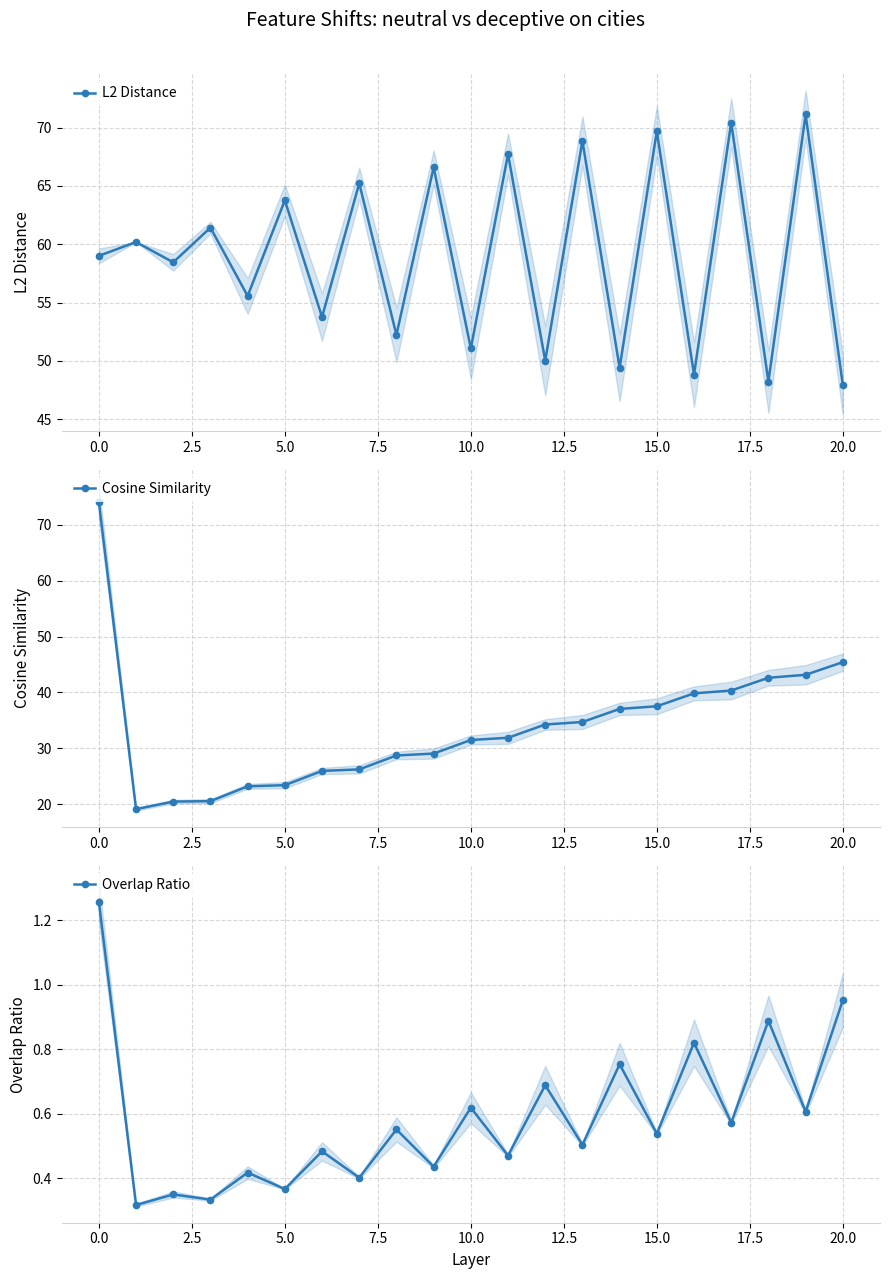

What is the average value of the L2 Distance series?

59.0